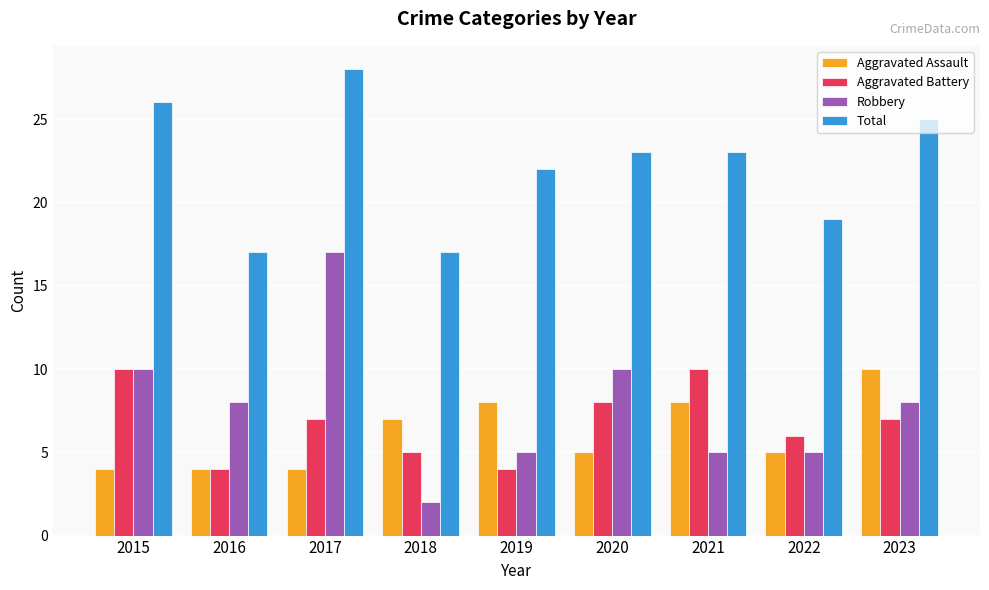

How many series are shown in this chart?

4